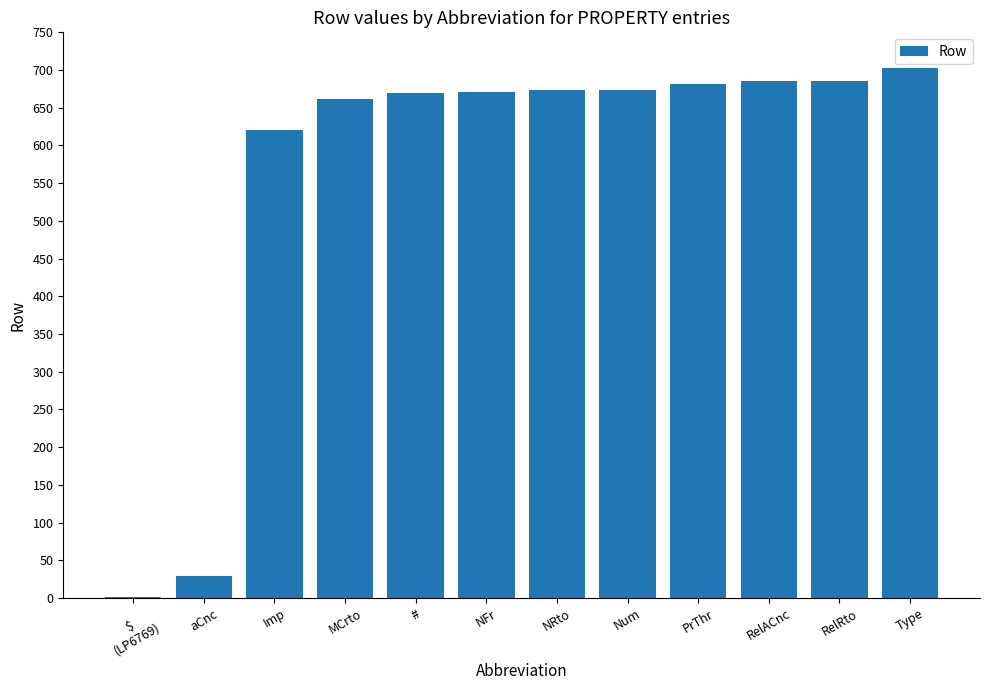

What is the change in value from $
(LP6769) to aCnc?

+28